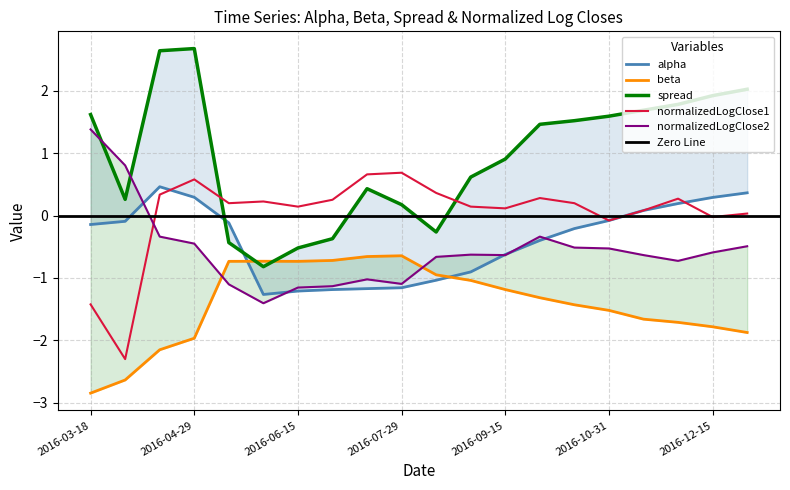

Reading left to right, list all the values displayed in this chart.

alpha: -0.1	-0.1	0.5	0.3	-0.1	-1.3	-1.2	-1.2	-1.2	-1.2	-1.0	-0.9	-0.6	-0.4	-0.2	-0.1	0.1	0.2	0.3	0.4
beta: -2.8	-2.6	-2.2	-2.0	-0.7	-0.7	-0.7	-0.7	-0.7	-0.6	-0.9	-1.0	-1.2	-1.3	-1.4	-1.5	-1.7	-1.7	-1.8	-1.9
spread: 1.6	0.3	2.6	2.7	-0.4	-0.8	-0.5	-0.4	0.4	0.2	-0.3	0.6	0.9	1.5	1.5	1.6	1.7	1.8	1.9	2.0
normalizedLogClose1: -1.4	-2.3	0.3	0.6	0.2	0.2	0.1	0.3	0.7	0.7	0.4	0.1	0.1	0.3	0.2	-0.1	0.1	0.3	-0.0	0.0
normalizedLogClose2: 1.4	0.8	-0.3	-0.4	-1.1	-1.4	-1.2	-1.1	-1.0	-1.1	-0.7	-0.6	-0.6	-0.3	-0.5	-0.5	-0.6	-0.7	-0.6	-0.5